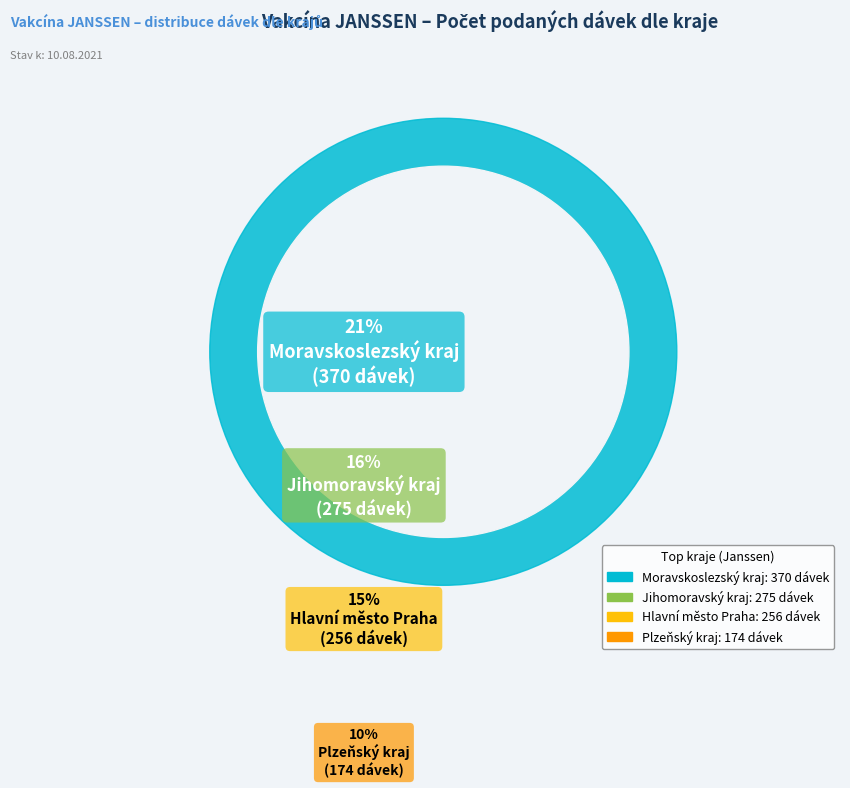

To the nearest percent, what portion does Jihomoravský kraj represent?

16%